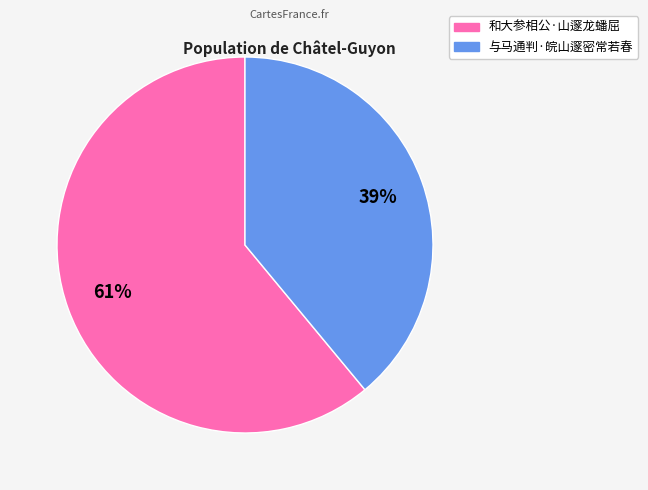

Combined, do 与马通判·皖山邃密常若春 and 和大参相公·山邃龙蟠屈 account for over 50%?

Yes